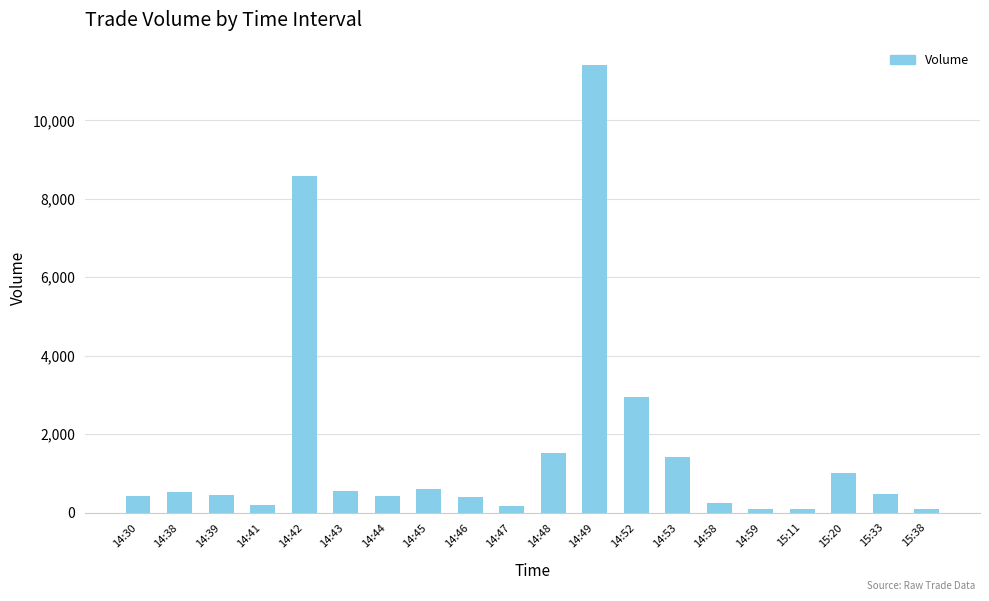

What is the ratio of the value at 14:42 to the value at 14:45?

14.4